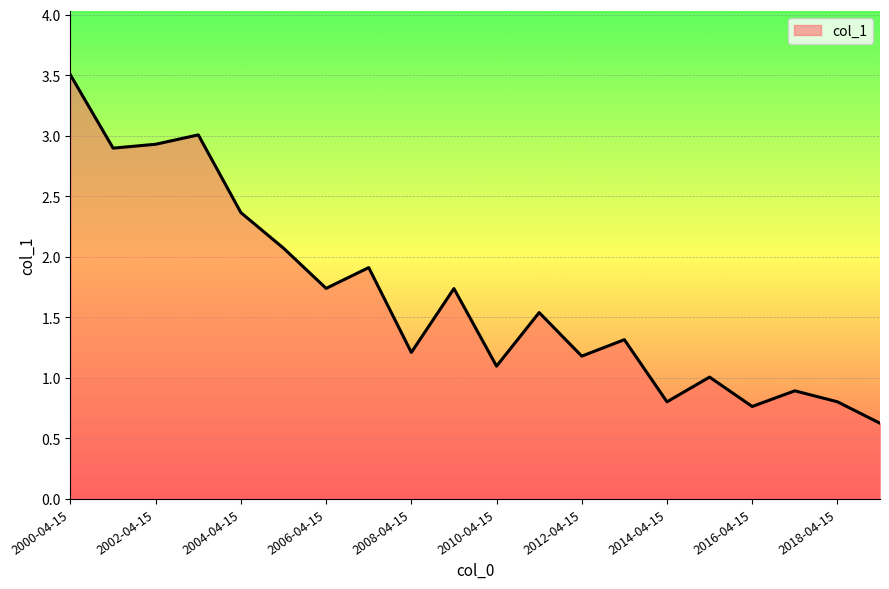

What is the minimum value shown in the chart?

0.6